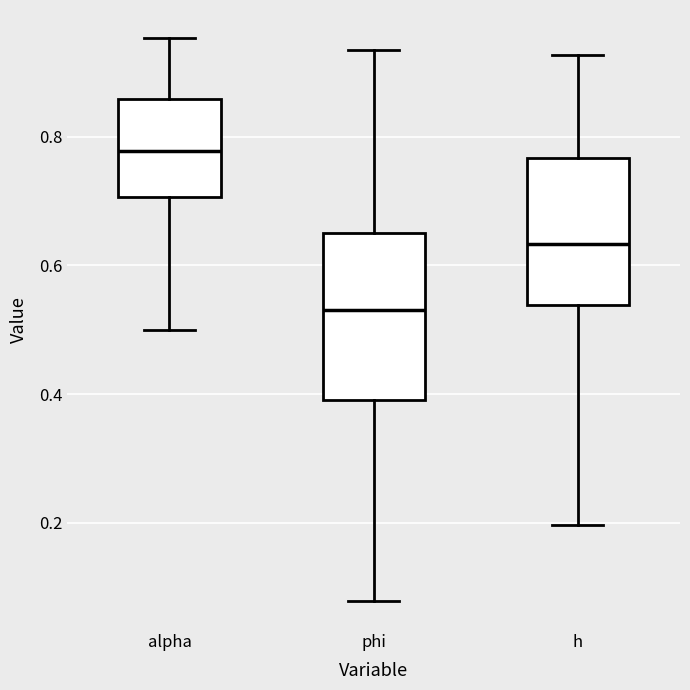

Reading left to right, transcribe this box plot: for each box, give where its median line is, the range the box spans, and where its two whiskers end, as read against the y-axis. The values are not printed on the chart, so give them approximately, as read against the axis.

alpha: median 0.78, box 0.70 to 0.86, whiskers 0.50 to 0.96
phi: median 0.54, box 0.40 to 0.66, whiskers 0.08 to 0.94
h: median 0.64, box 0.54 to 0.76, whiskers 0.20 to 0.92